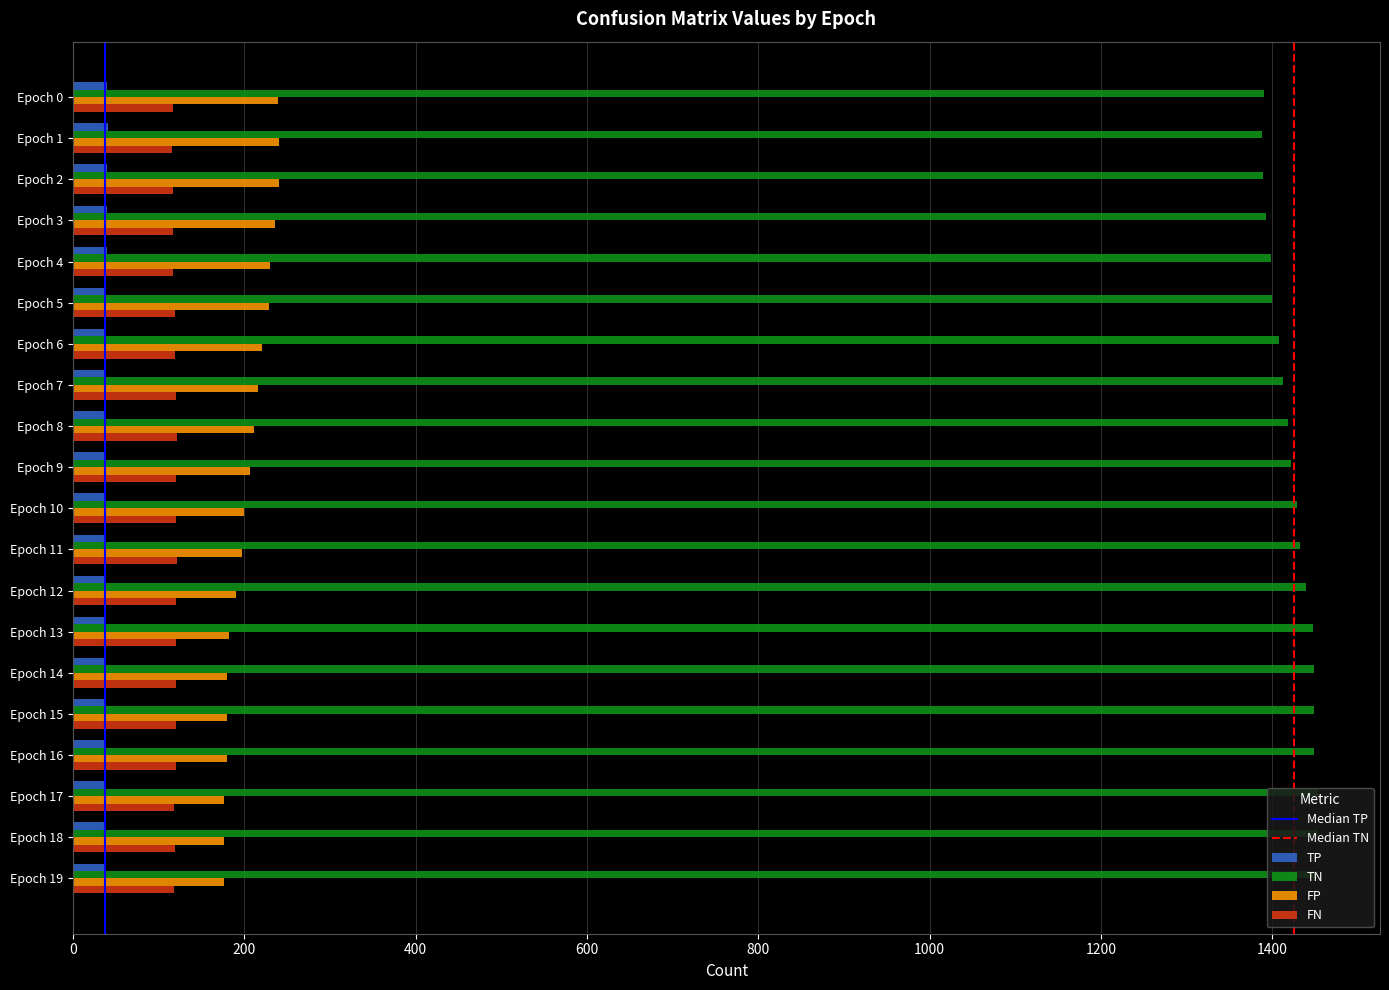

The value of FP at Epoch 9 is 207. True or false?

True